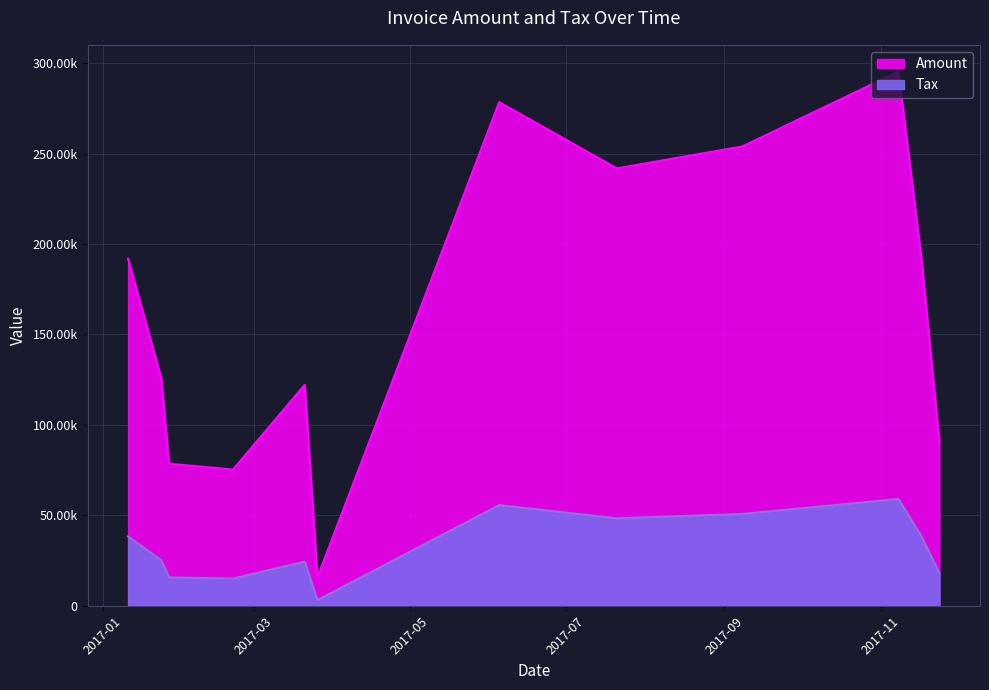

What position from the right is 2017-11-08?

8